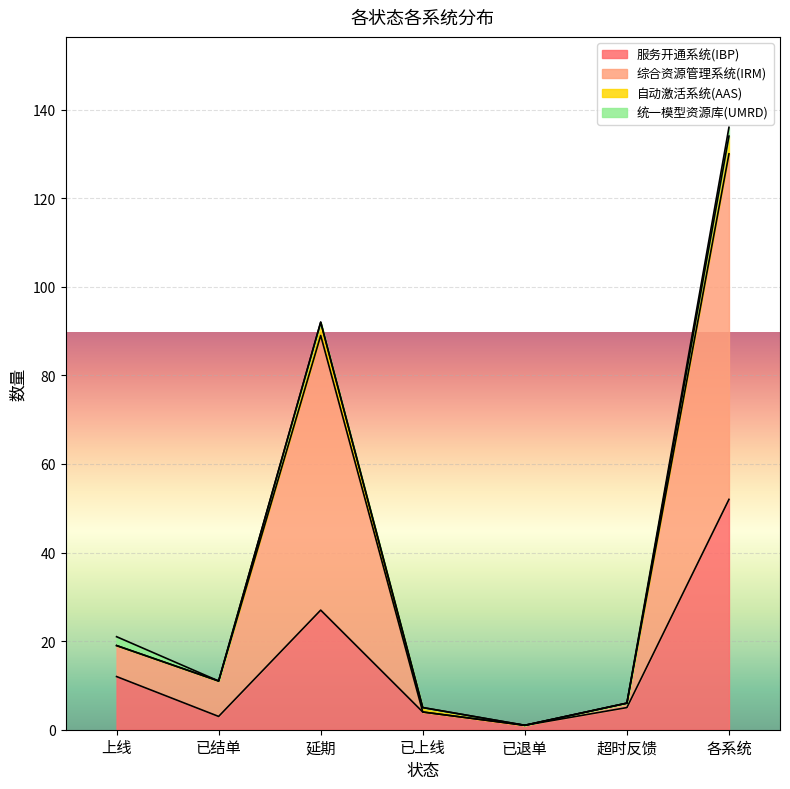

Which category has the highest value in the 服务开通系统(IBP) series?

各系统